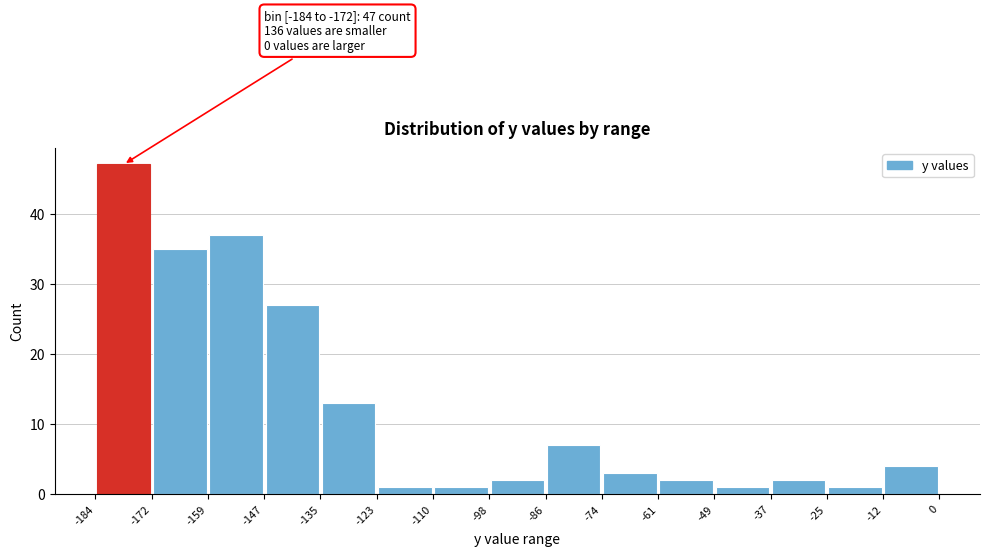

Which range on the x-axis has the tallest bar?

-184 to -172